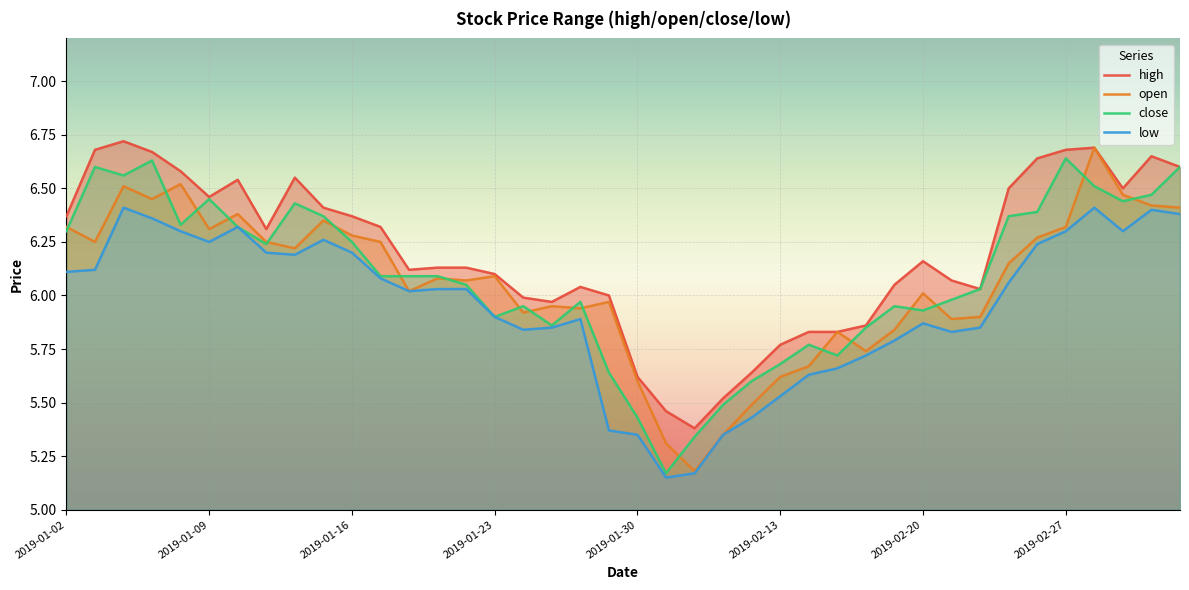

What are all the series names shown in the legend?

high, open, close, low